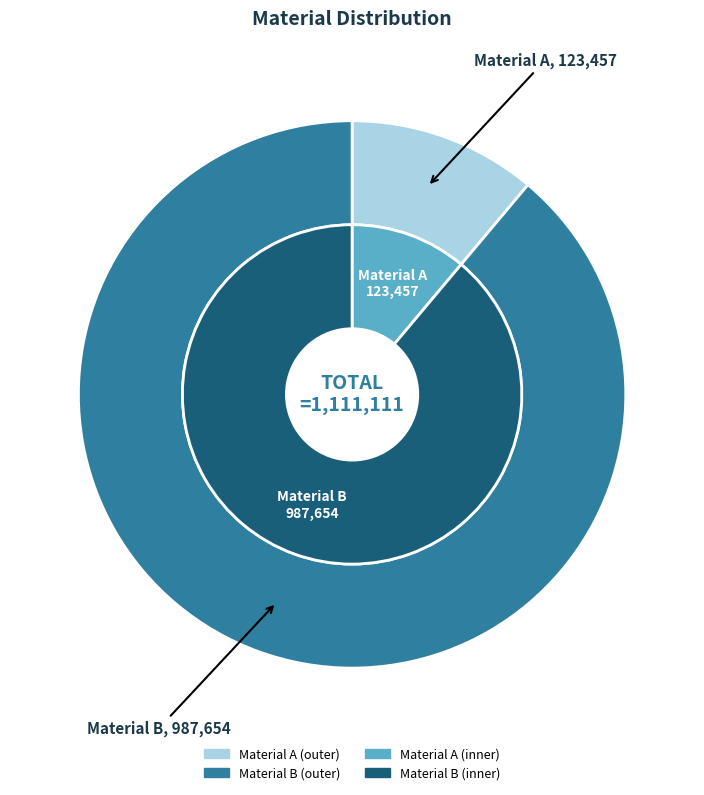

Which slice represents more than half of the pie?

Material B